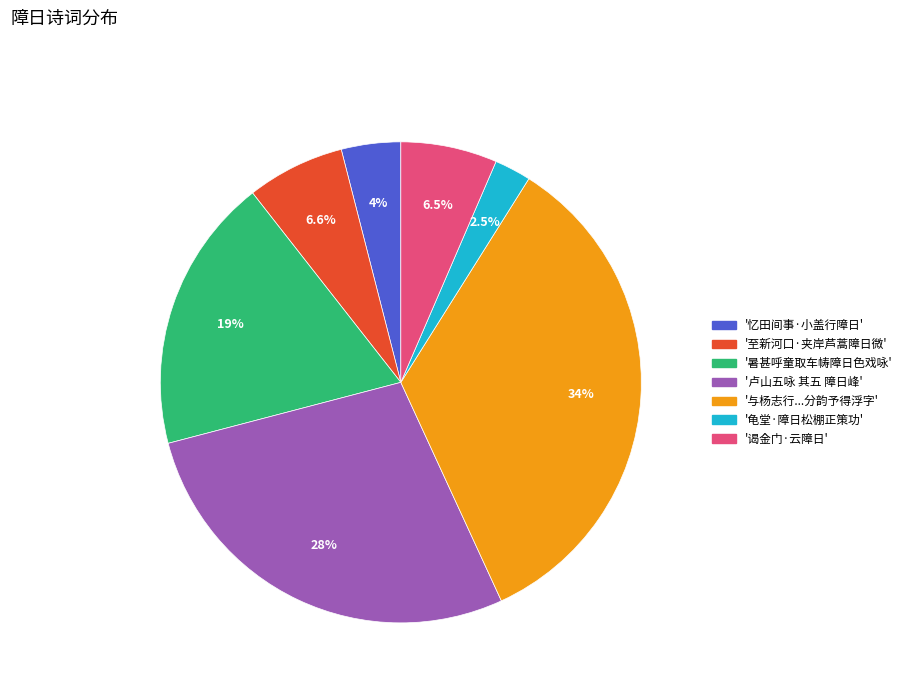

What is the ratio of the value at '卢山五咏 其五 障日峰' to the value at '谒金门·云障日'?

4.3